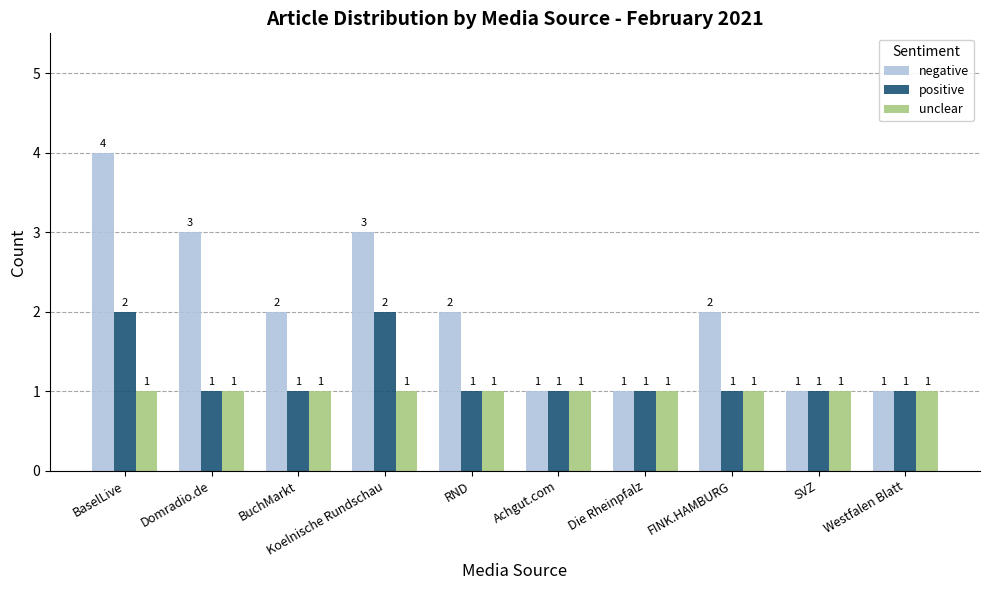

Are the bars grouped side by side (vs. stacked)?

Yes